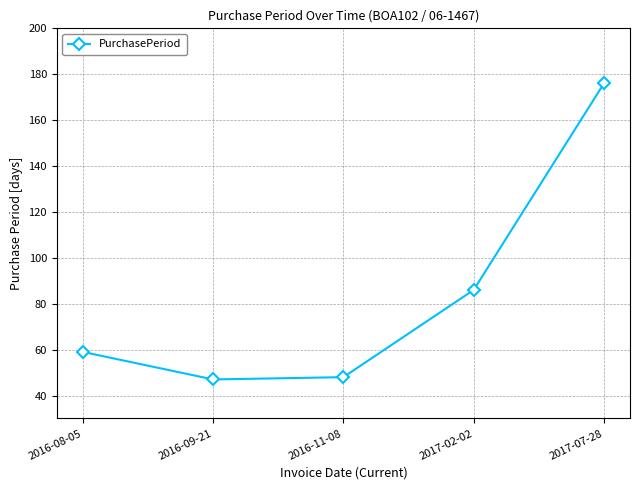

True or false: the data shows 48 at 2016-11-08.

True